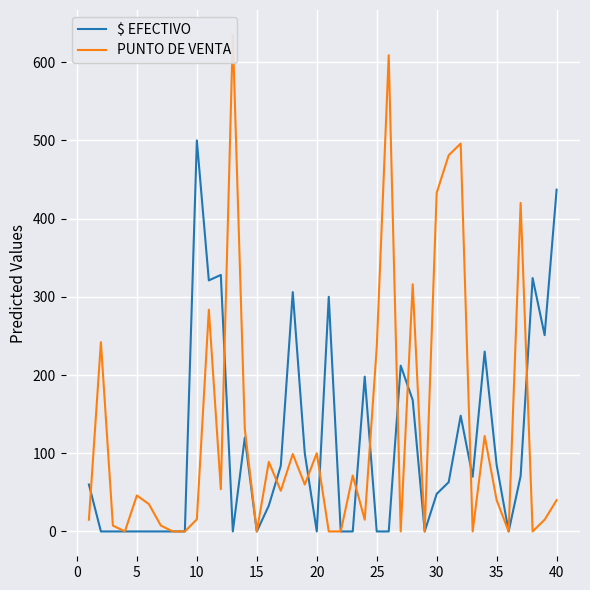

What is the difference between the second highest and minimum values in the $ EFECTIVO series?

437